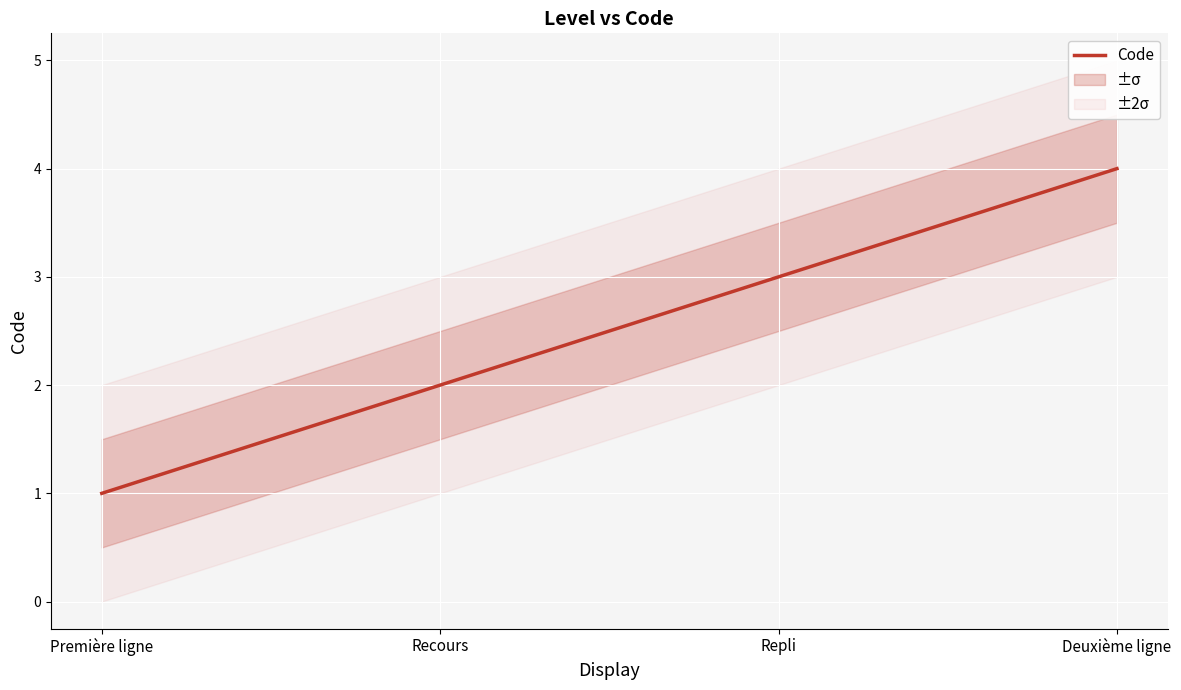

Reading right to left, transcribe all the data shown in this chart.

4	3	2	1